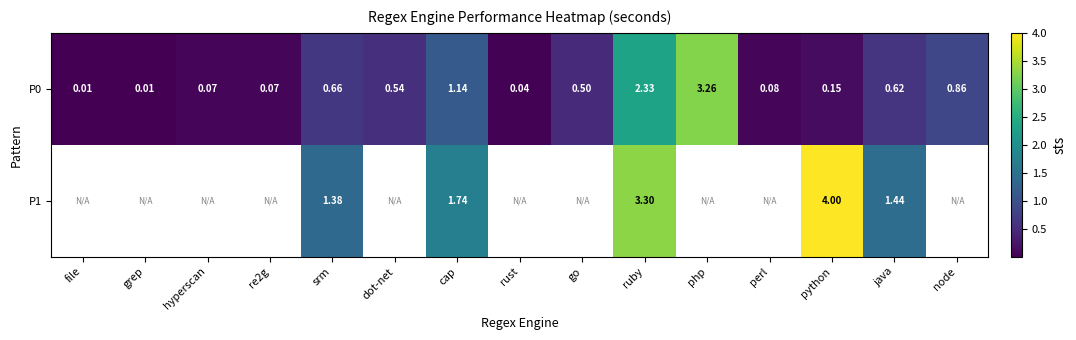

At which label does P0 reach its peak?

php